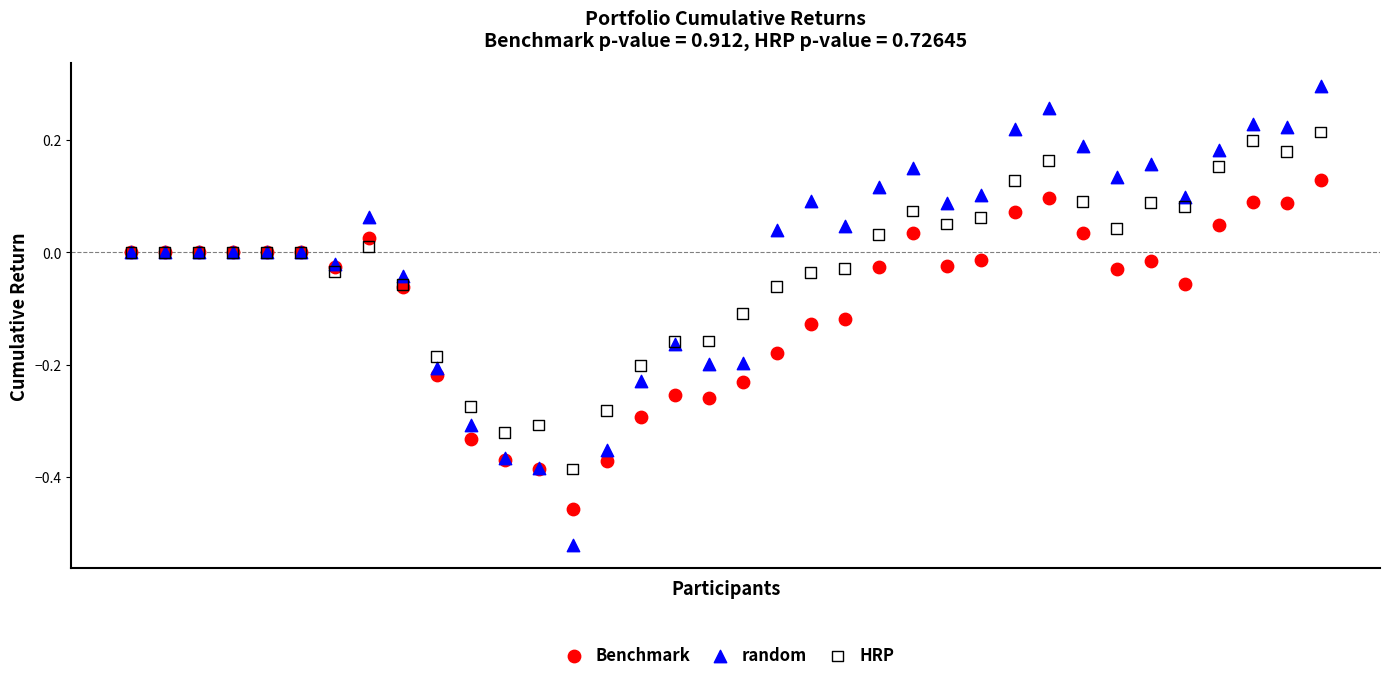

Which series has the largest Y range (max minus min)?

random